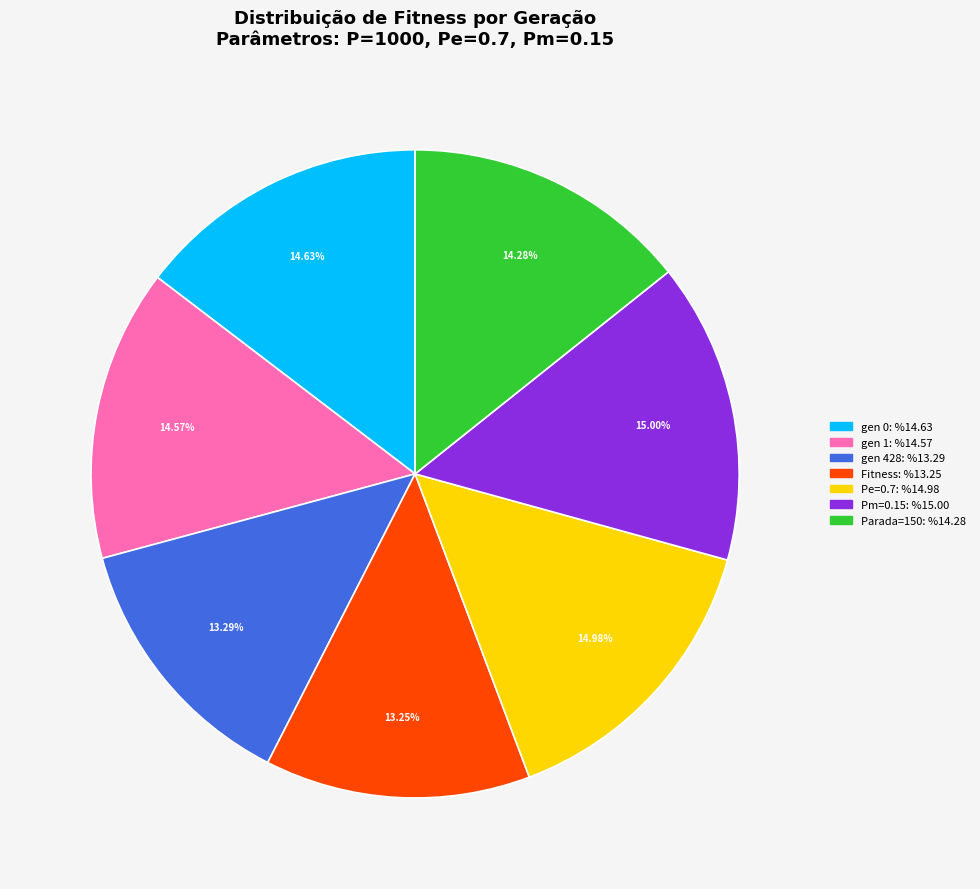

The Pm=0.15 slice represents 22% of the pie. True or false?

False